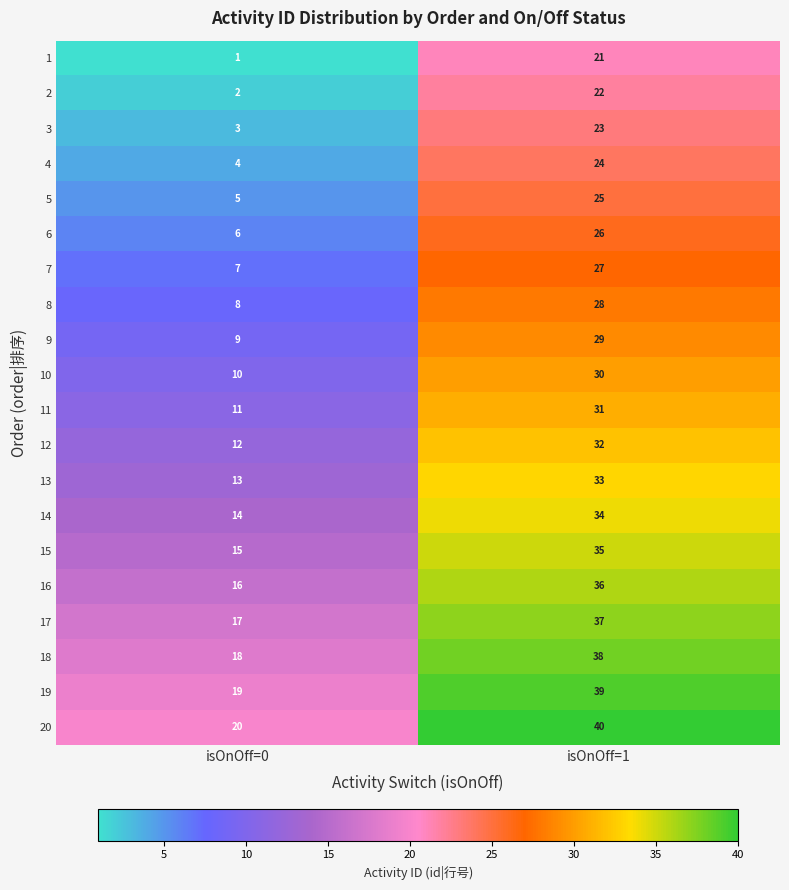

Which category has the lowest value across all series?

isOnOff=0